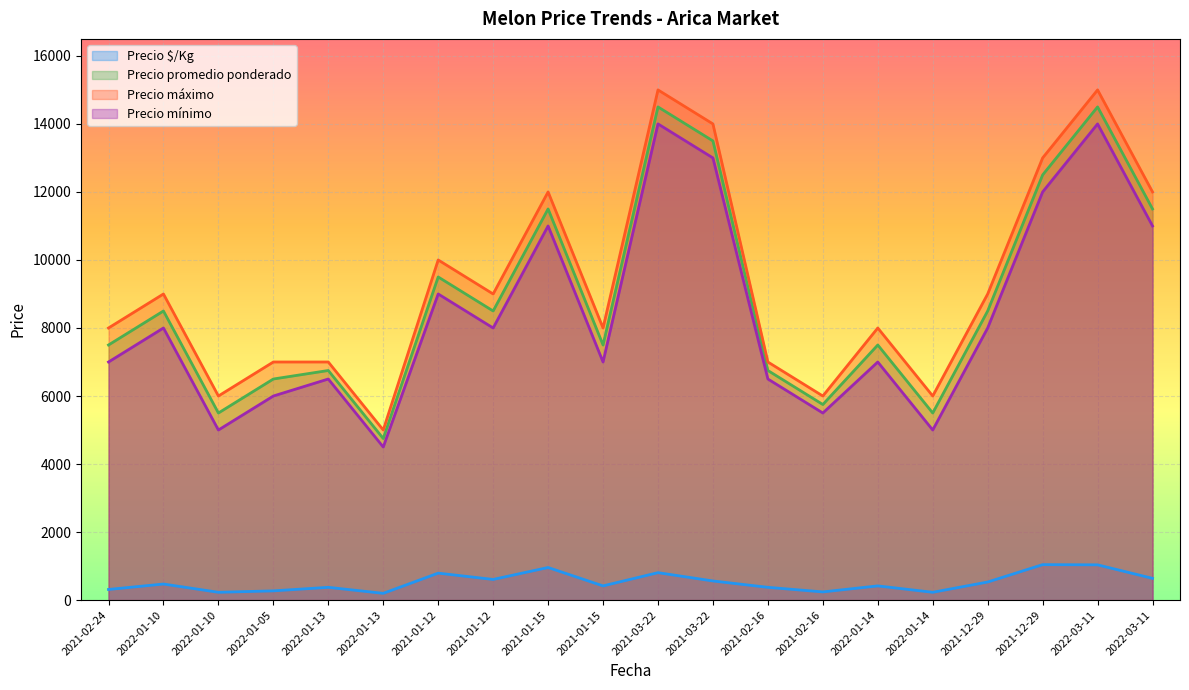

What is the difference between the highest and lowest values at 2021-03-22?

14194